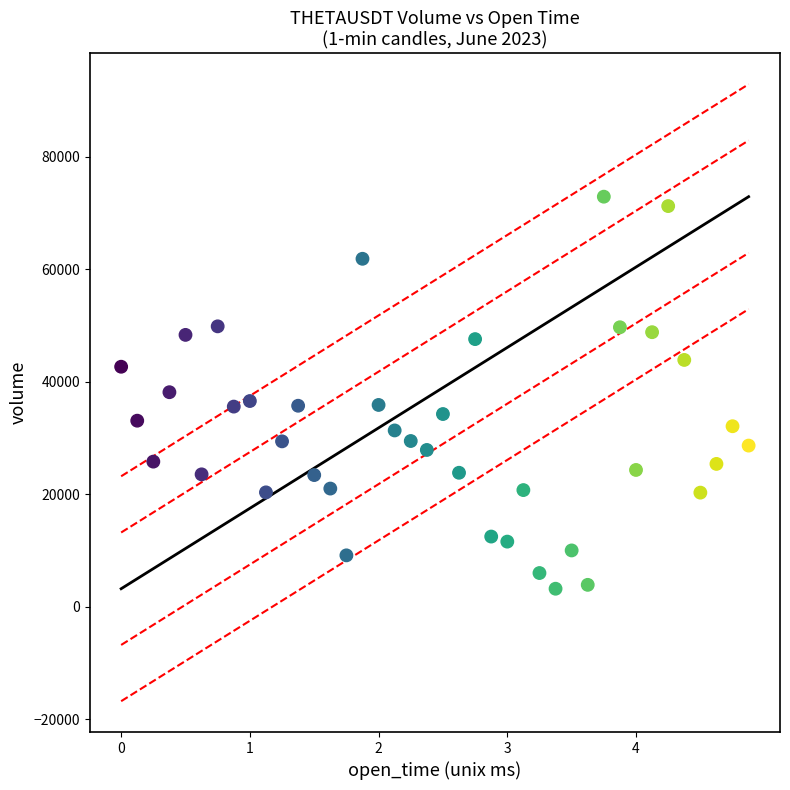

What is the range of X values (max minus min)?

2340000.0